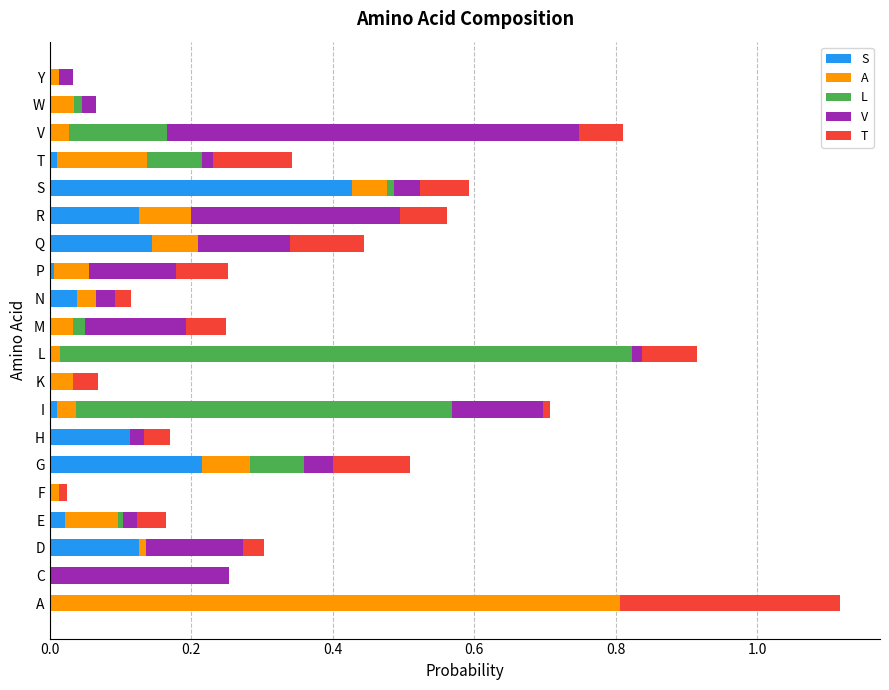

What is the average value of the V series?

0.1